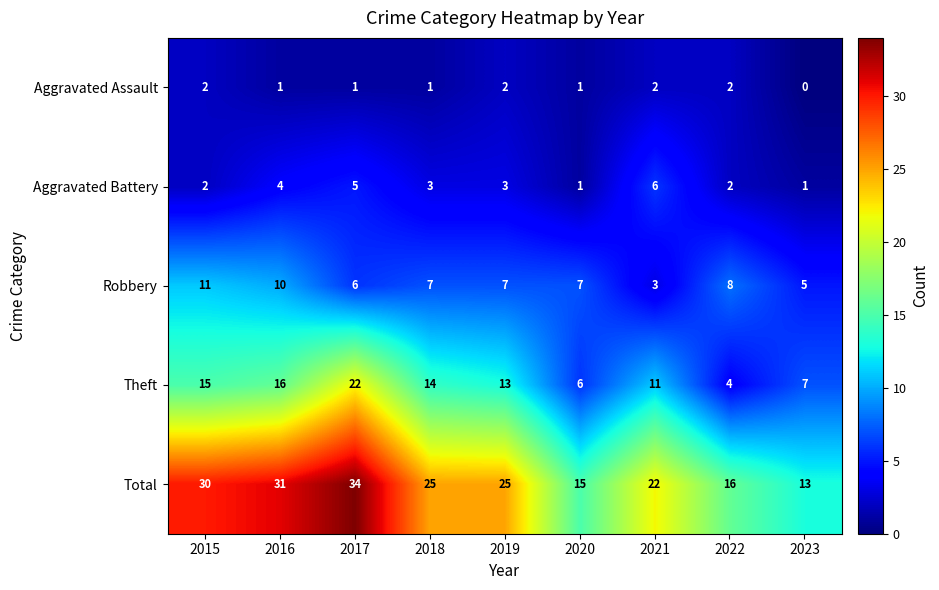

Which series has the largest range (max minus min)?

Total